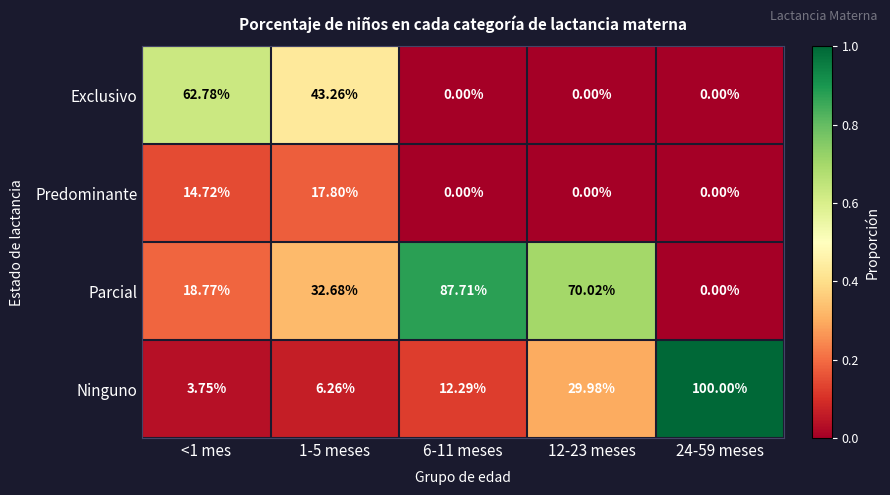

Is the value of Parcial at 1-5 meses greater than the value of Exclusivo at 12-23 meses?

Yes